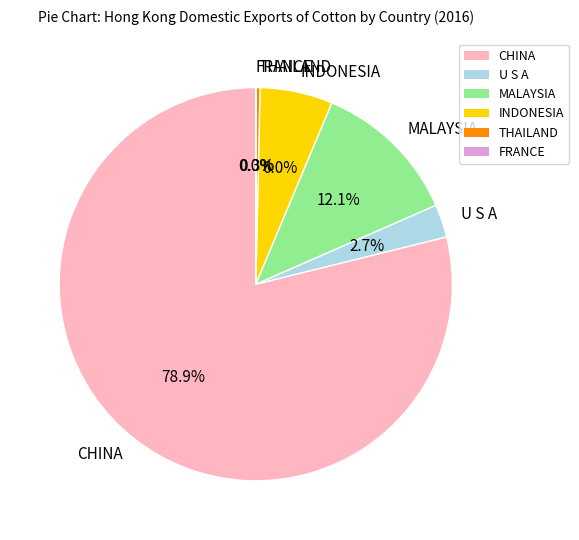

Between MALAYSIA and U S A, which is larger?

MALAYSIA